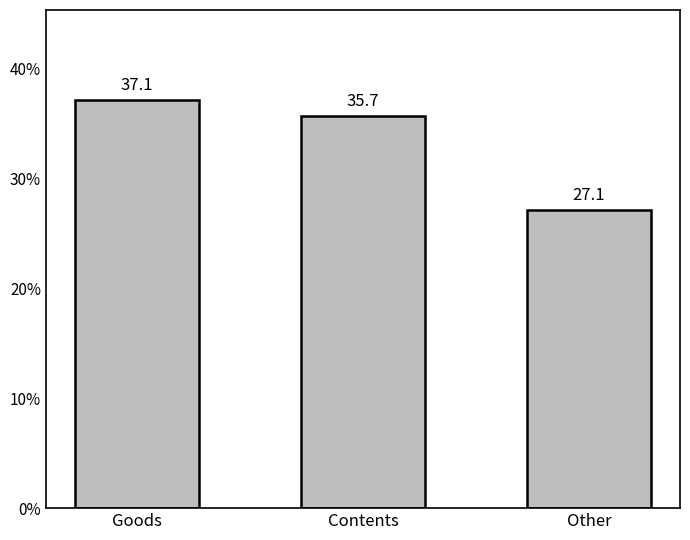

What is the label of the 3rd bar from the left?

Other